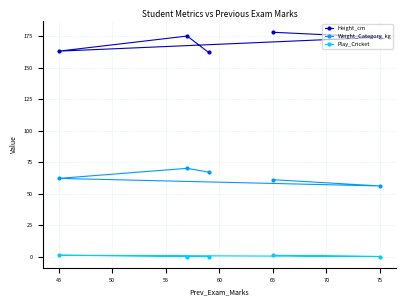

What is the maximum value shown in the chart?

178